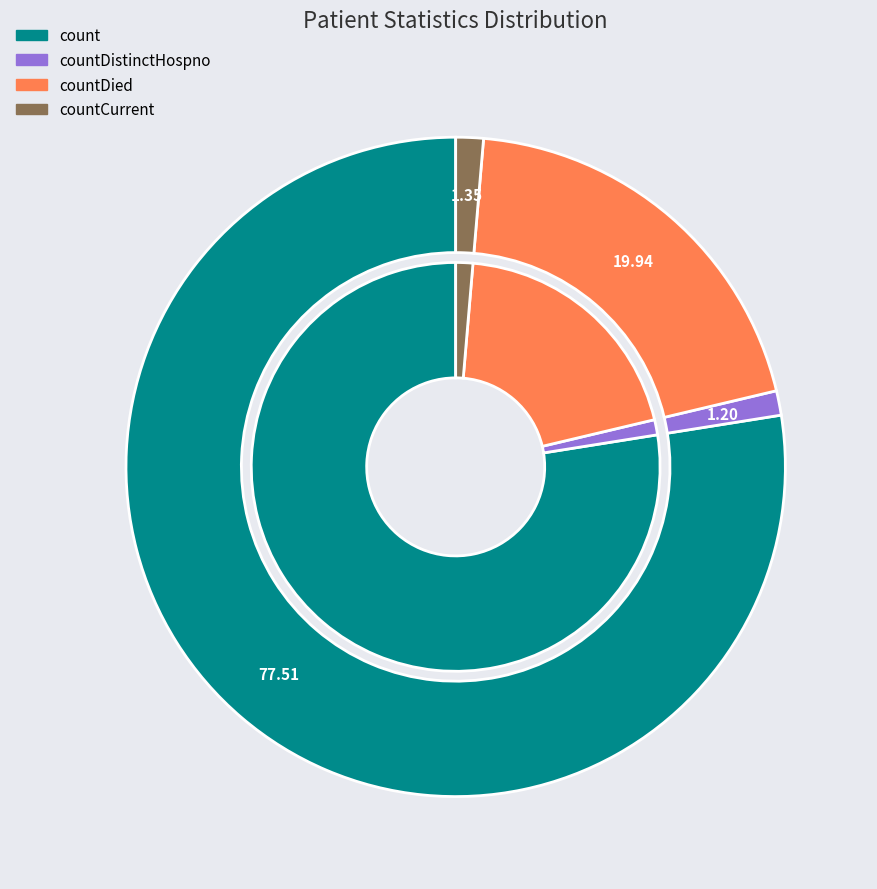

True or false: countCurrentSuspected accounts for 0% of the total.

True